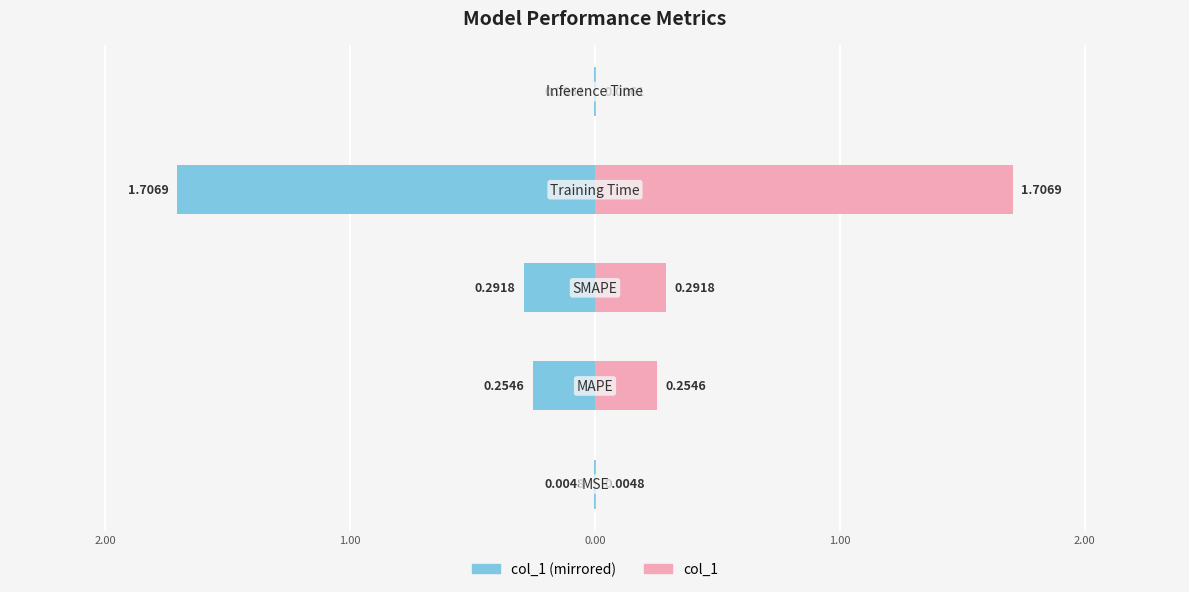

List the series in order of their peak value, lowest first.

col_1 (left), col_1